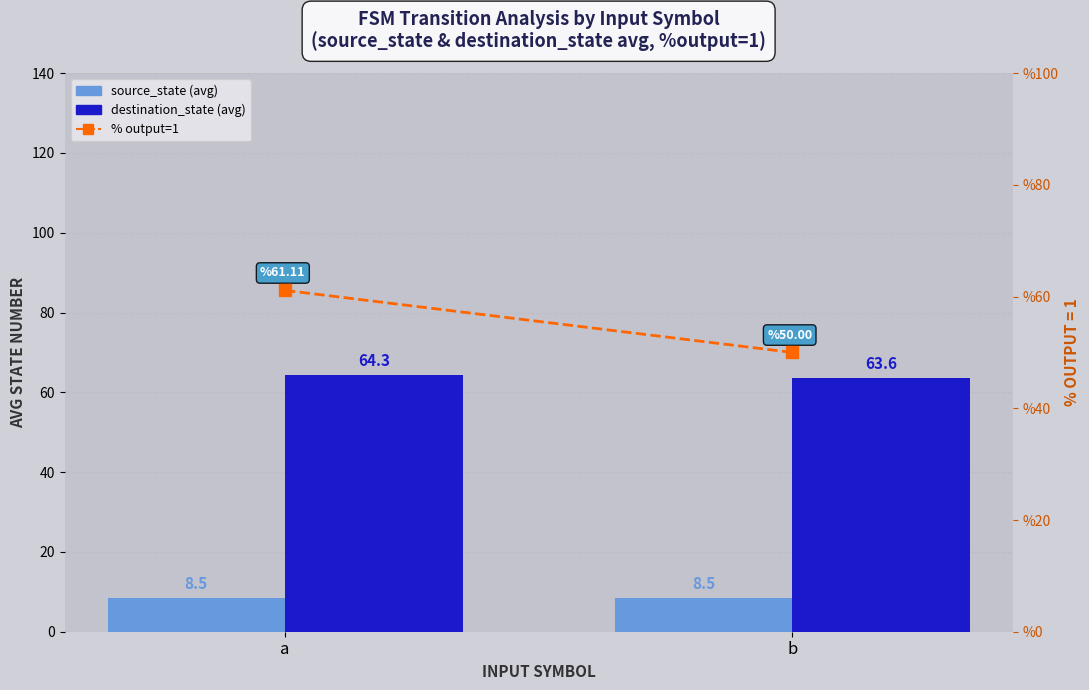

Which series has the largest range (max minus min)?

% output=1